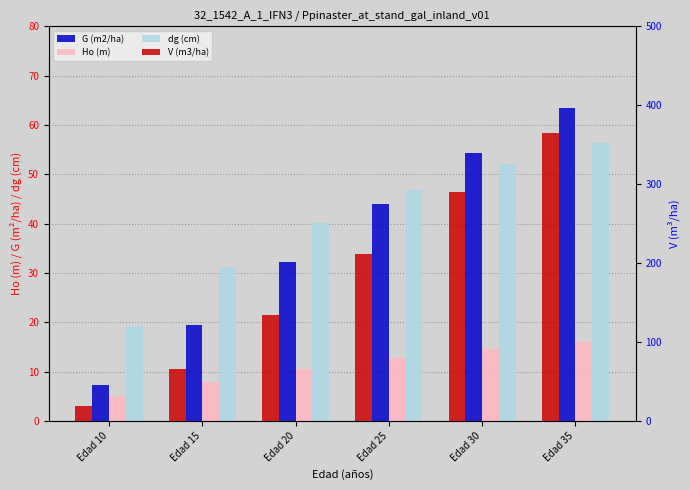

How many bars are there in total?

24